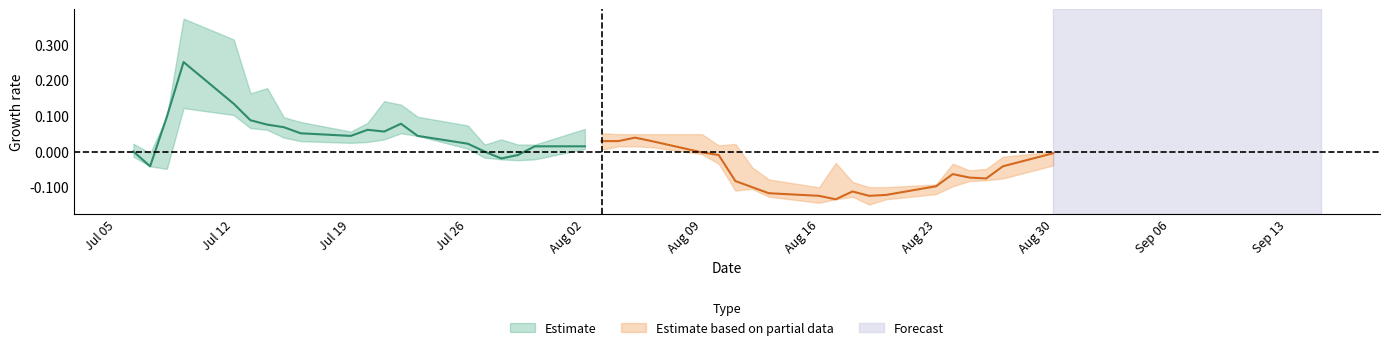

List the labels in order of Low value, largest first.

36, 35, 34, 33, 27, 26, 32, 28, 31, 29, 30, 18, 17, 16, 25, 20, 19, 15, 39, 24, 21, 23, 22, 14, 0, 38, 37, 1, 2, 3, 4, 12, 13, 5, 8, 11, 6, 9, 10, 7